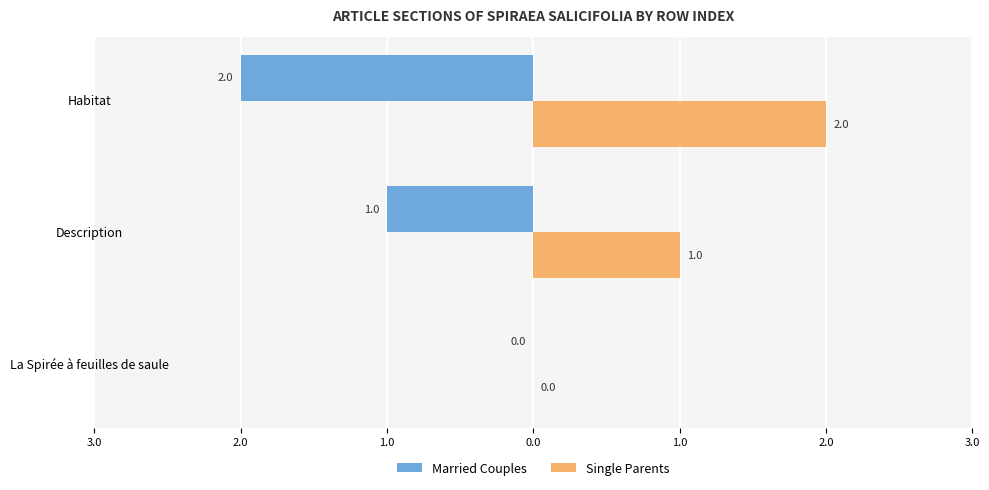

What are all the series names shown in the legend?

Married Couples, Single Parents